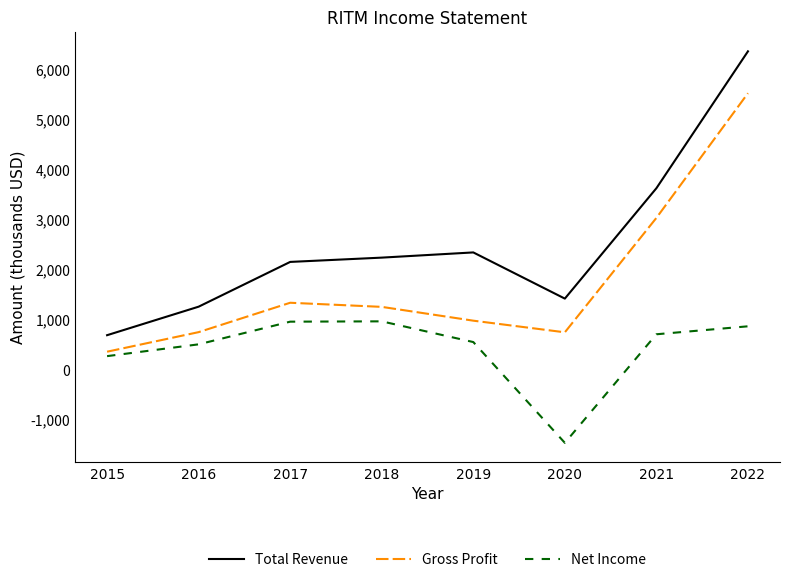

True or false: Net Income and Gross Profit intersect in this chart.

False